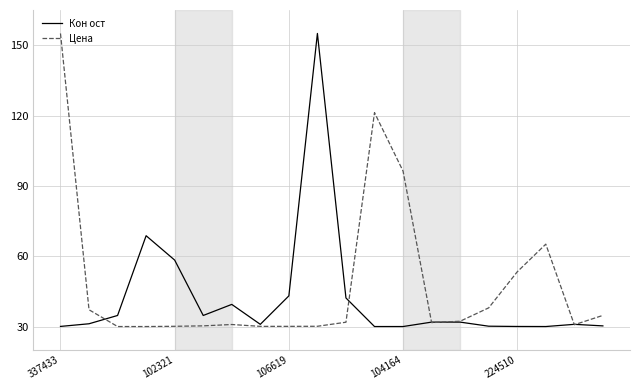

Which series has the largest total across all categories?

Цена